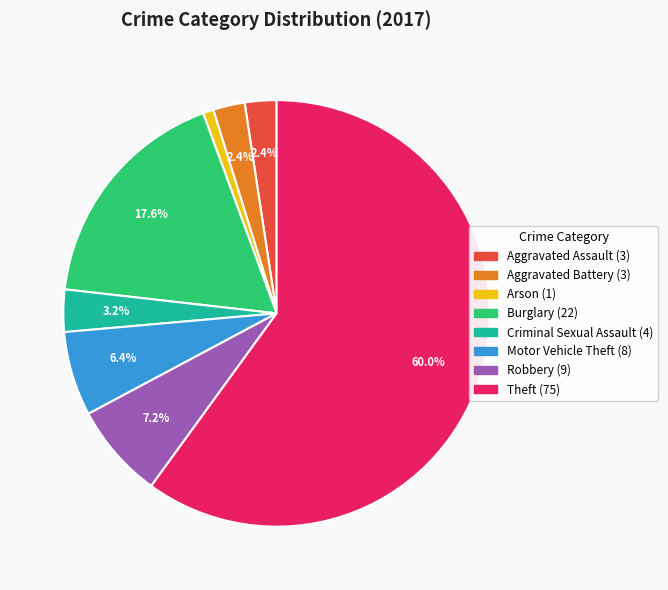

To the nearest percent, what is the difference between the largest and smallest slice percentages?

59%